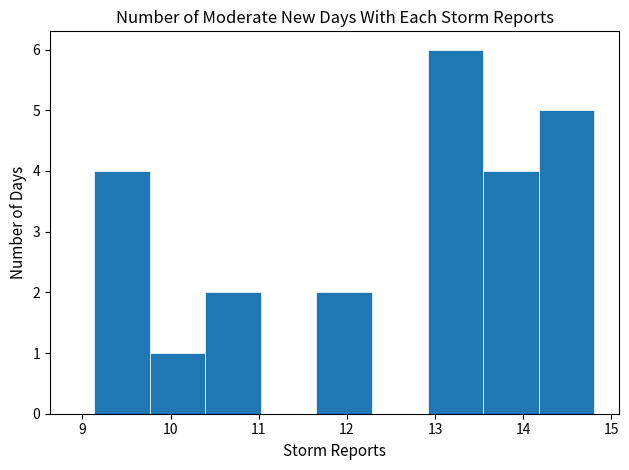

Which range on the x-axis has the tallest bar?

12.9 to 13.5